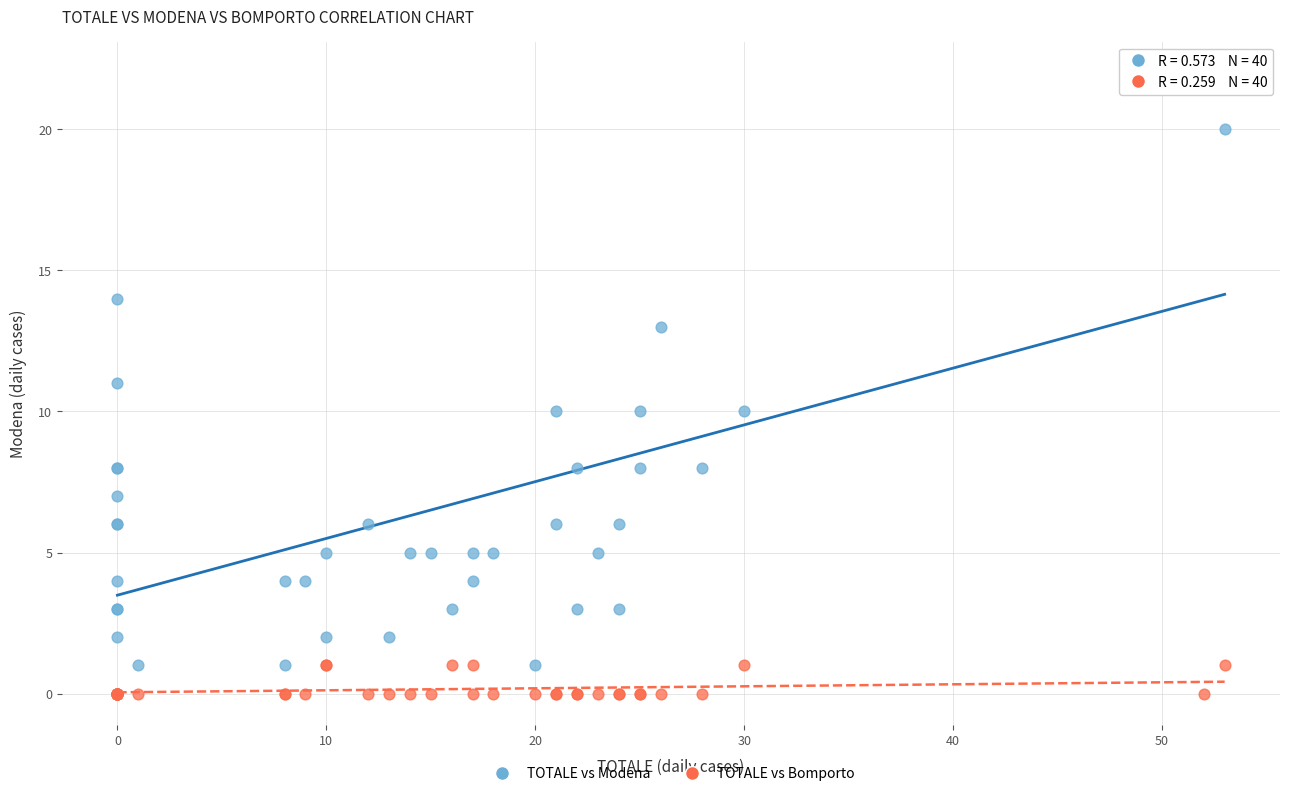

What is the X range (max minus min) for the scatter plot?

53